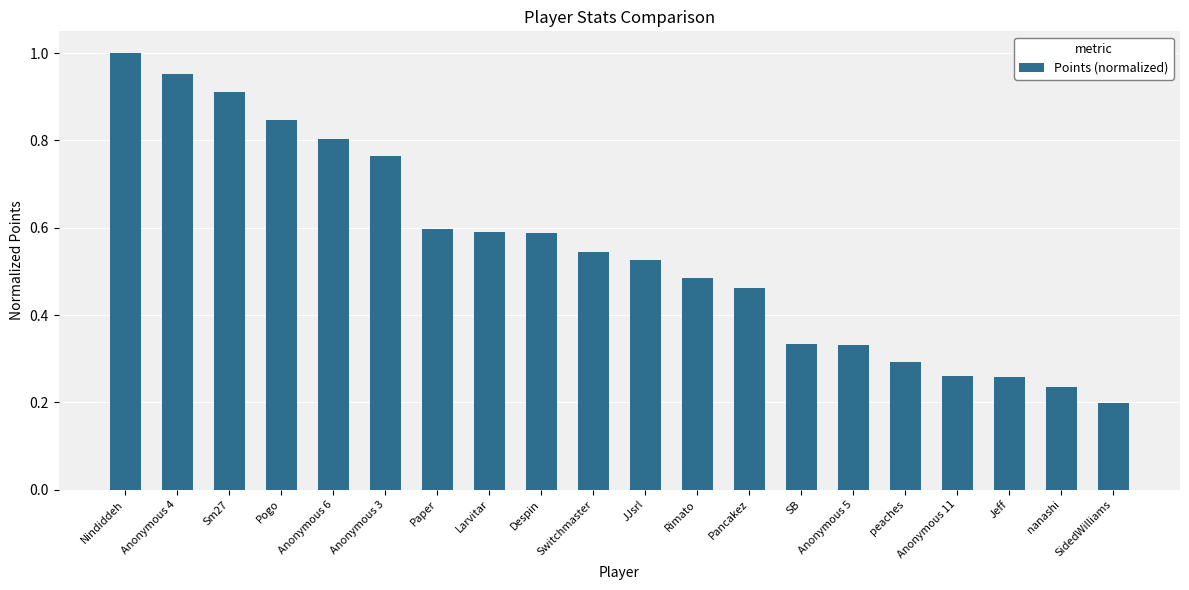

What is the sum of all values?

11.0